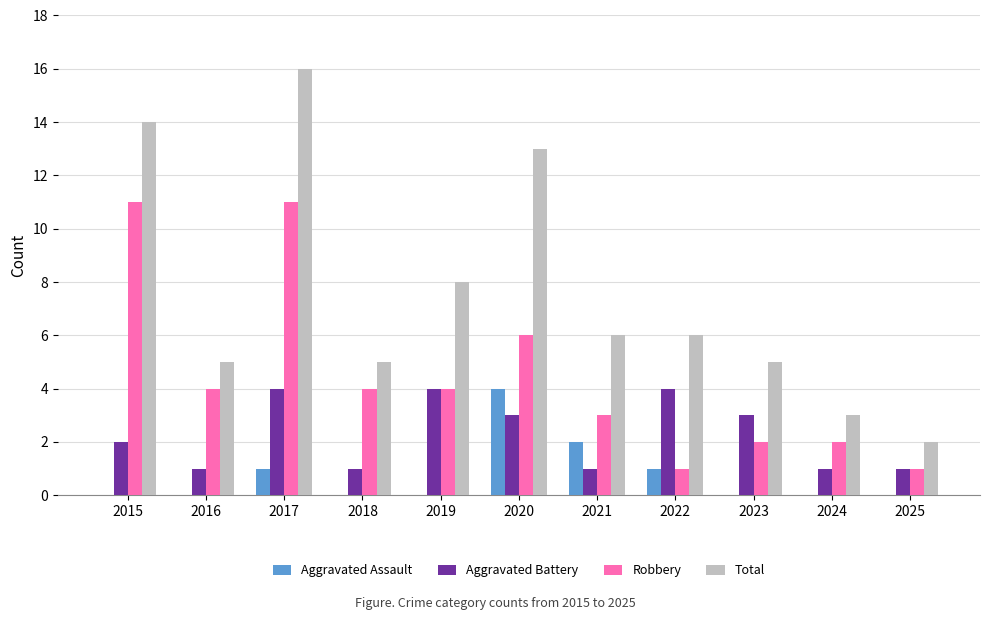

Where is Aggravated Battery nearest to the value 2?

2015